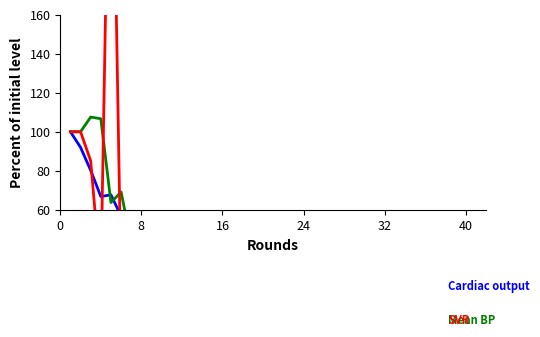

True or false: Cardiac output has more than 0 points higher than both neighbors.

True